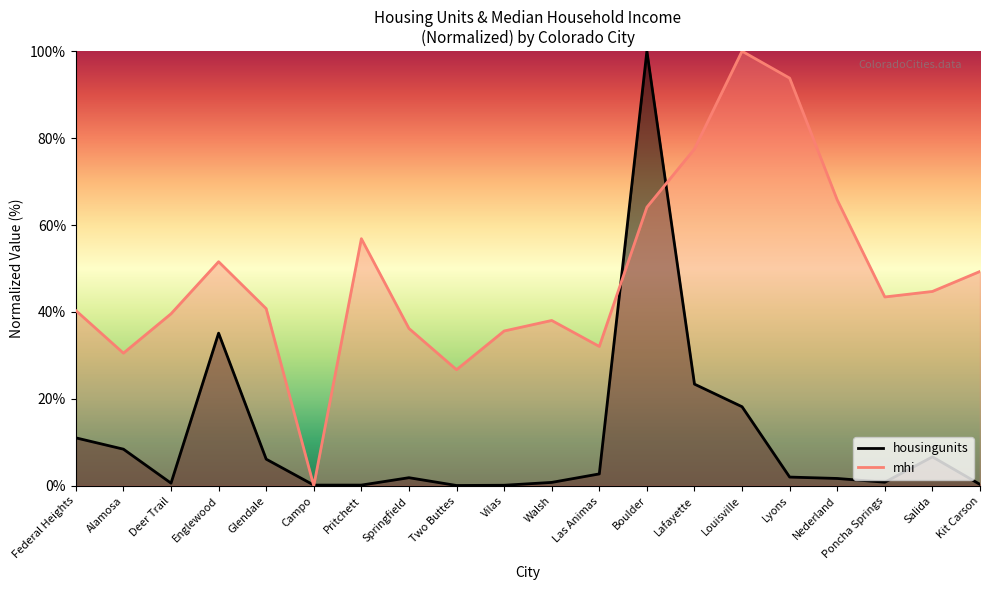

What is the difference between the second highest and minimum values in the housingunits series?

35.0